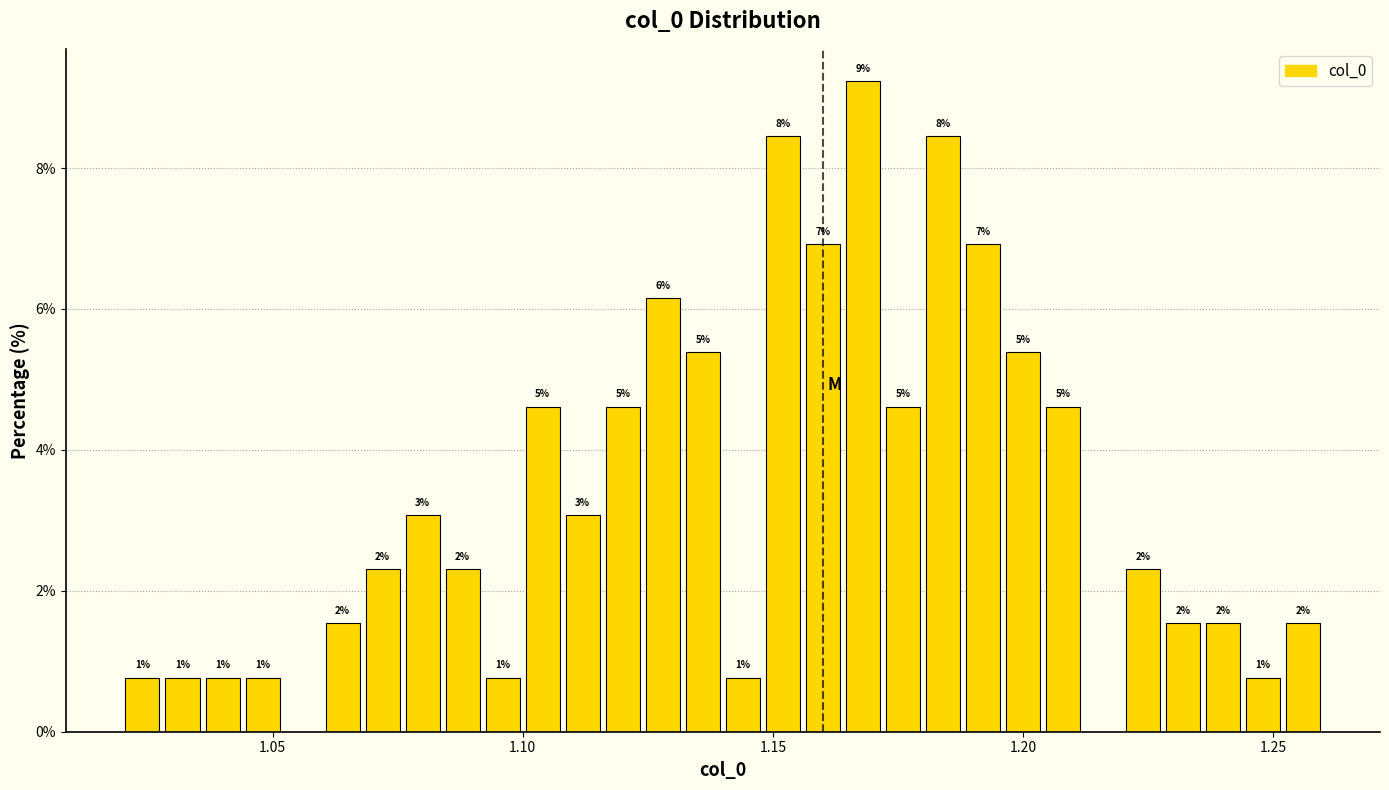

Around what value on the x-axis is the tallest bar? Give the approximate position of its centre, as read against the axis.

1.170